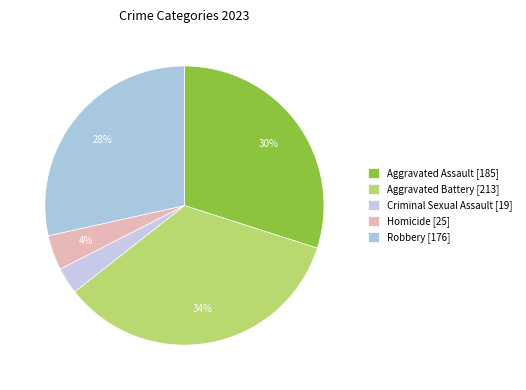

The Homicide slice represents 10% of the pie. True or false?

False